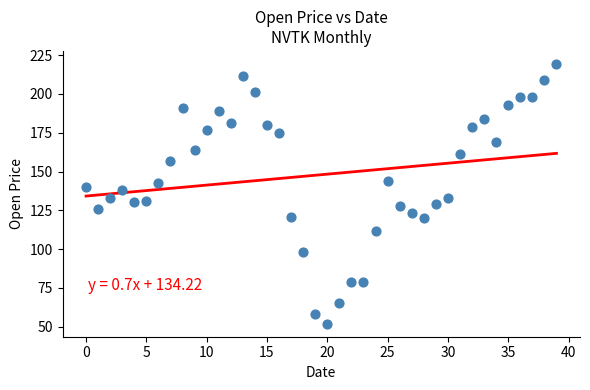

What is the range of Y values (max minus min)?

167.4